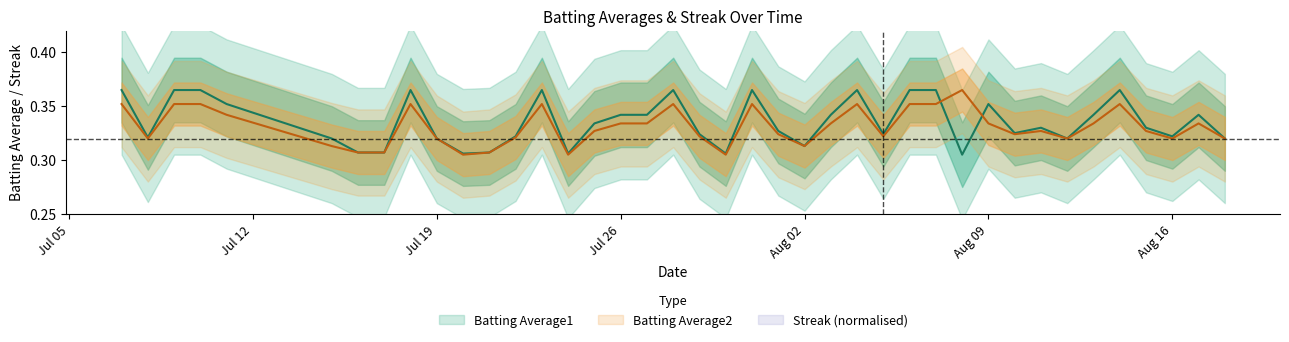

In Batting Average2, how many points are lower than both neighbors (excluding endpoints)?

9